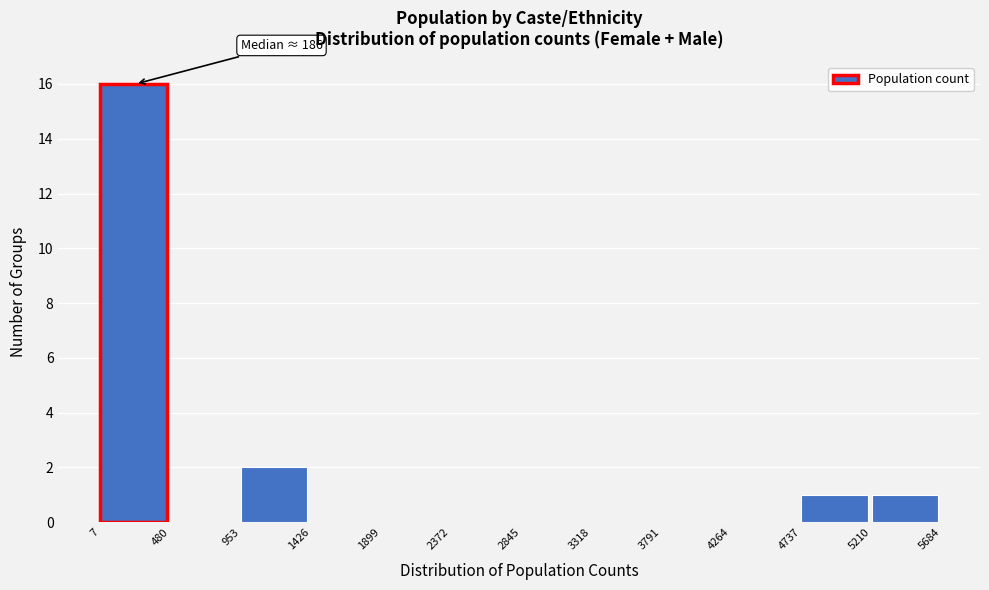

Which range on the x-axis has the tallest bar?

7 to 480